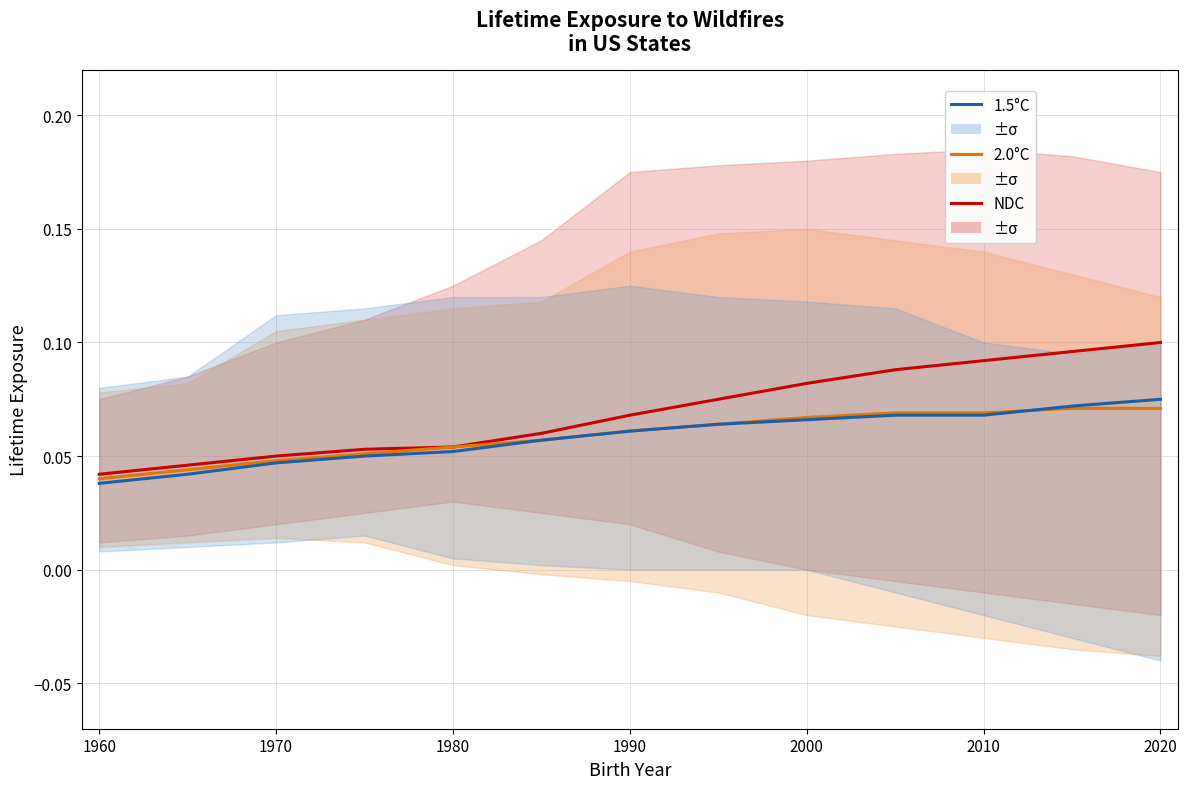

True or false: 2.0°C and NDC cross at least once.

False